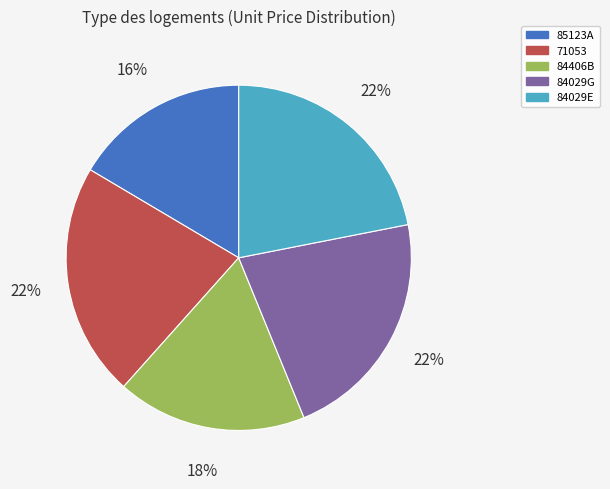

Count the number of slices in the pie.

5